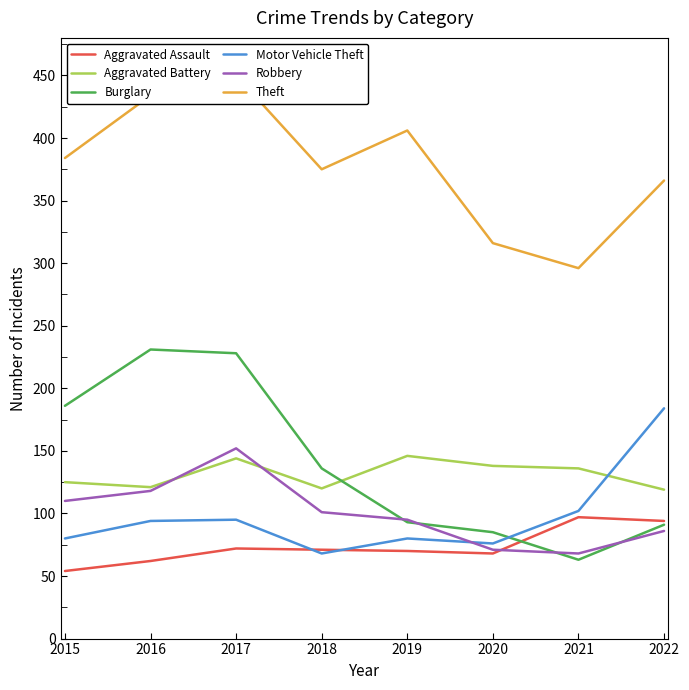

Which series has the widest spread of values?

Burglary